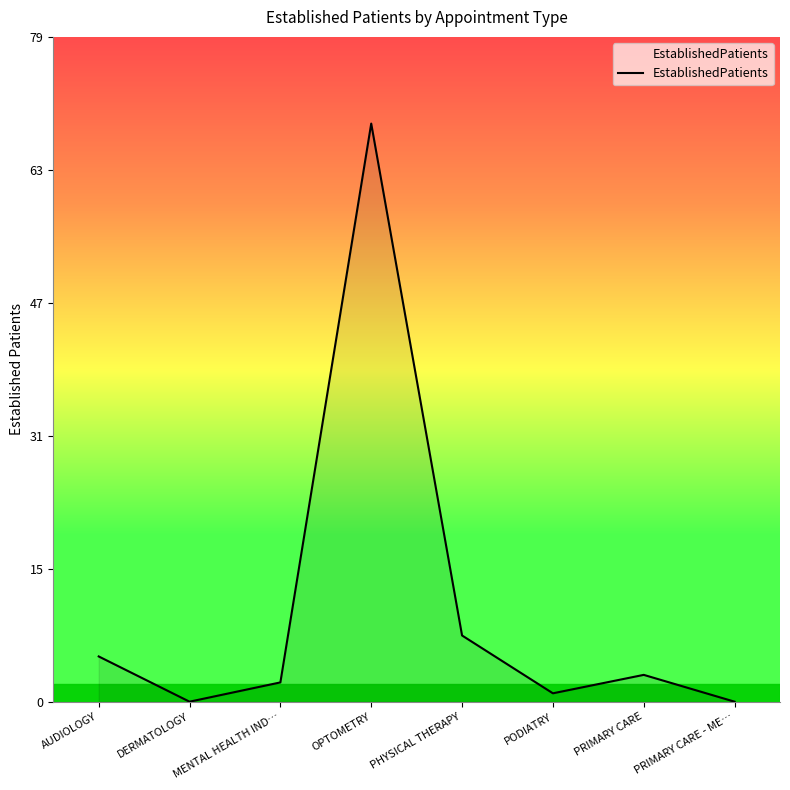

Is this an area chart (filled region under the line)?

Yes